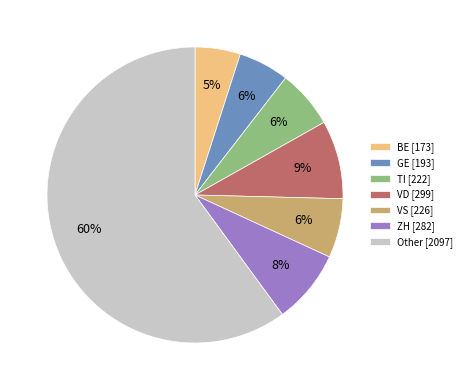

To the nearest percent, what is the difference between the largest and smallest slice percentages?

55%